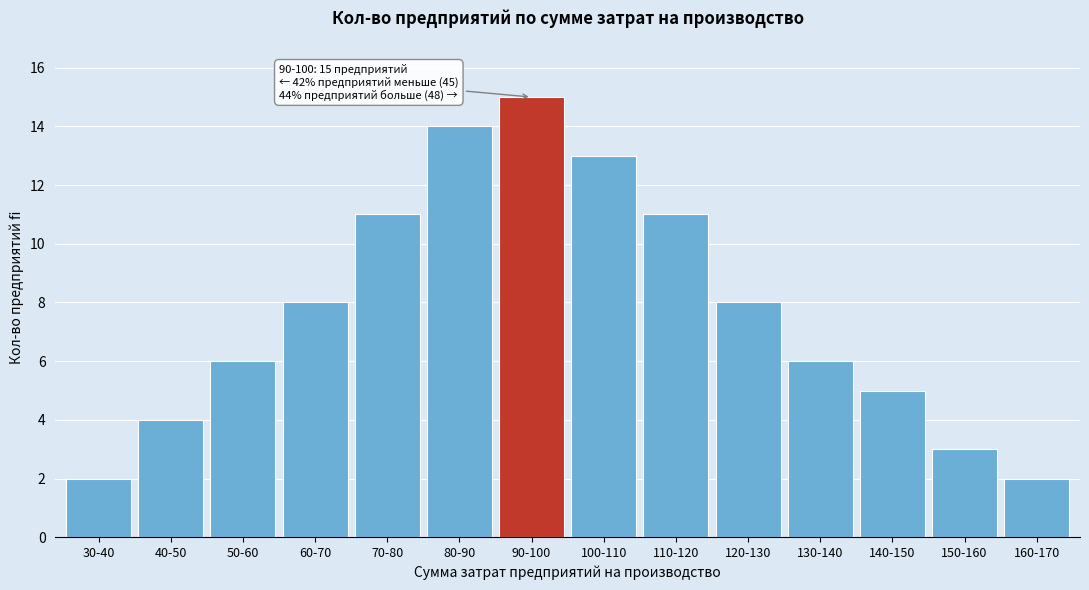

Reading left to right, list all the values displayed in this chart.

30-40=2	40-50=4	50-60=6	60-70=8	70-80=11	80-90=14	90-100=15	100-110=13	110-120=11	120-130=8	130-140=6	140-150=5	150-160=3	160-170=2